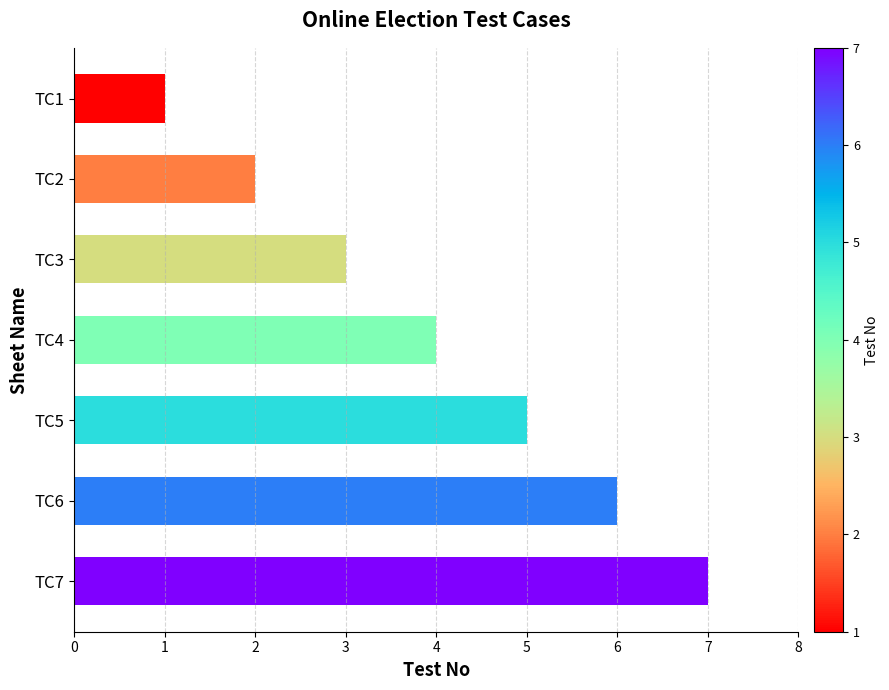

What is the ratio of the value at TC6 to the value at TC7?

0.9